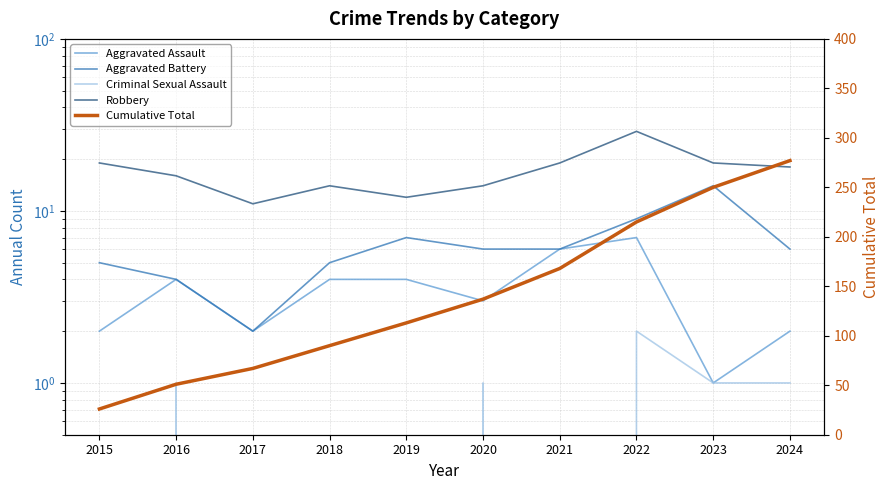

What is the difference between the highest and lowest values at 2021?

168